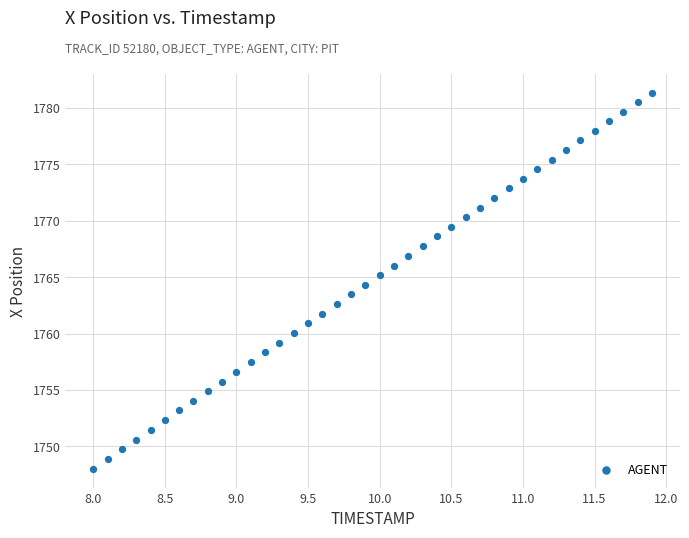

What is the range of Y values (max minus min)?

33.3